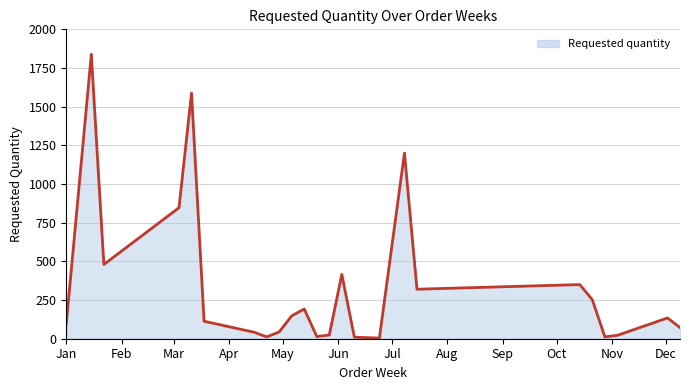

What is the maximum value shown in the chart?

1839